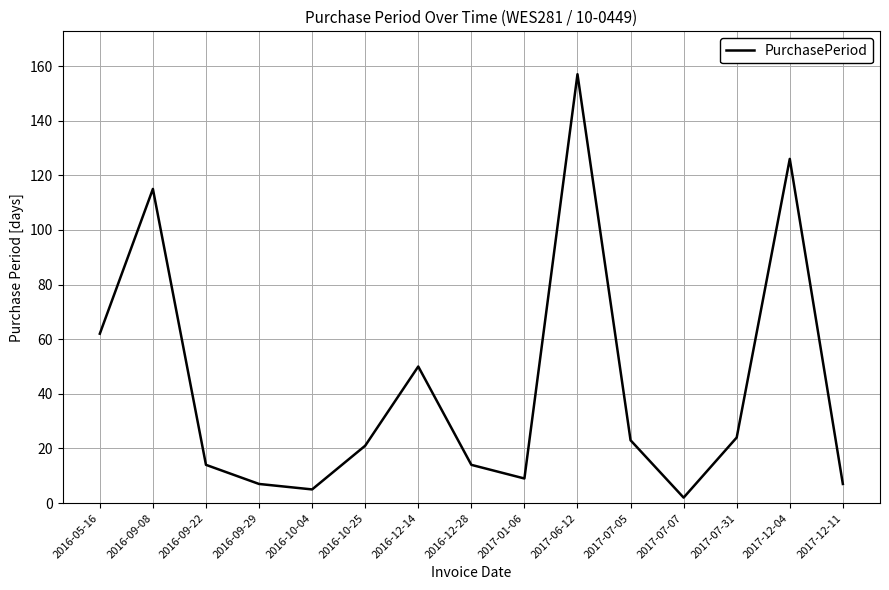

What is the change in value from 2016-10-04 to 2016-12-14?

+45